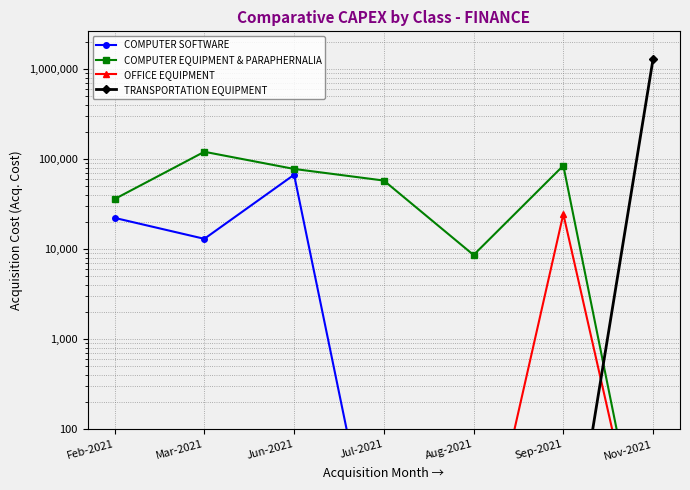

What is the label of the 3rd point from the left?

Jun-2021